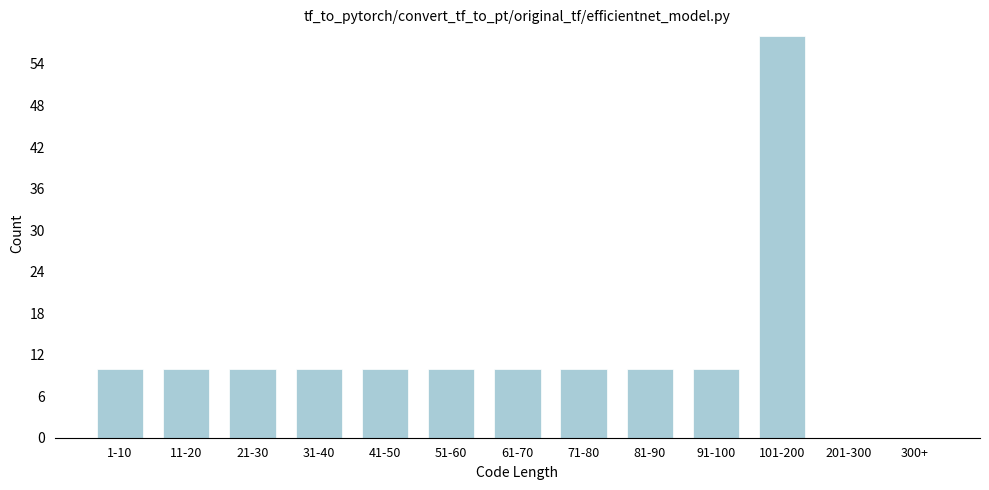

Reading left to right, list all the values displayed in this chart.

1-10=10	11-20=10	21-30=10	31-40=10	41-50=10	51-60=10	61-70=10	71-80=10	81-90=10	91-100=10	101-200=58	201-300=0	300+=0